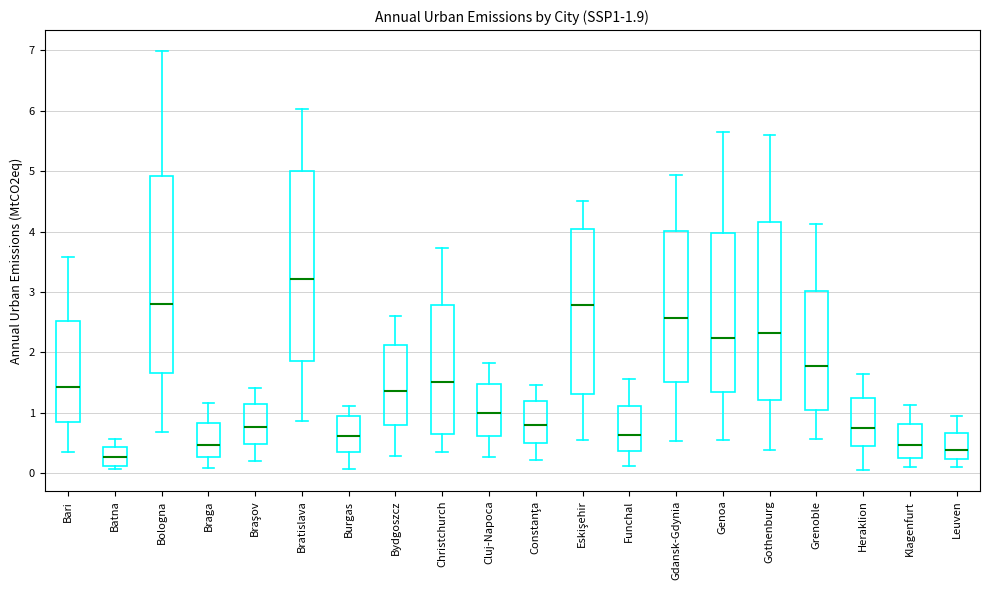

Which box's median line is the lowest?

Batna